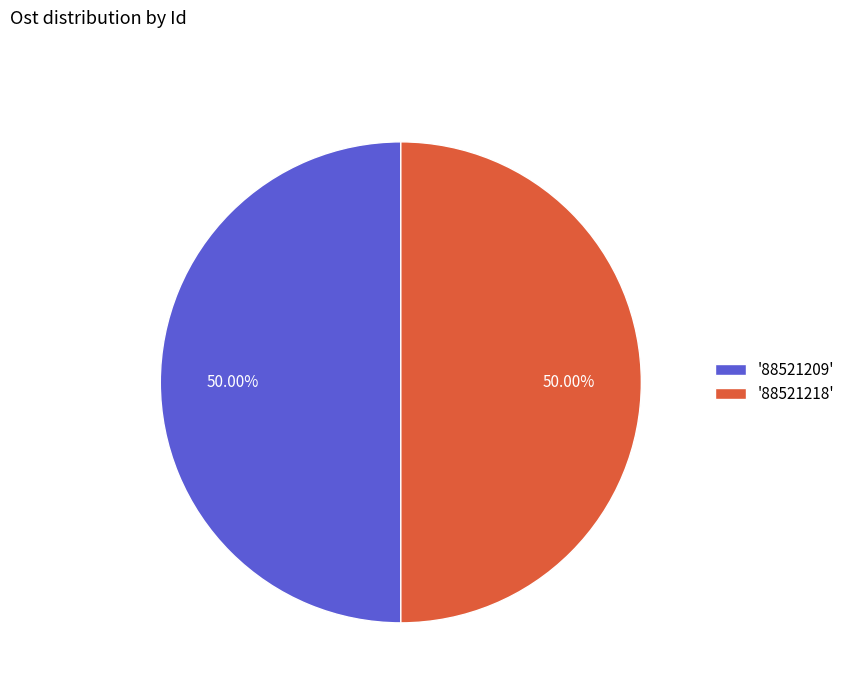

How many segments does this pie chart have?

2